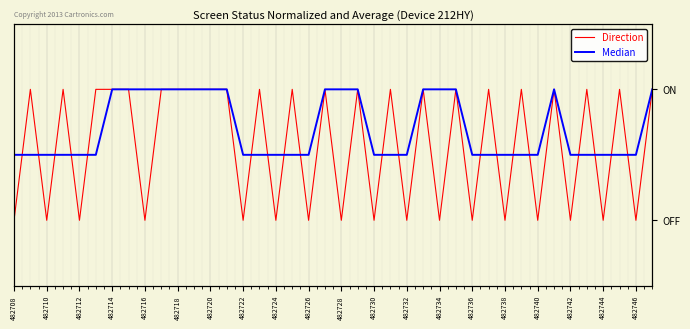

Count the number of data series in this chart.

2